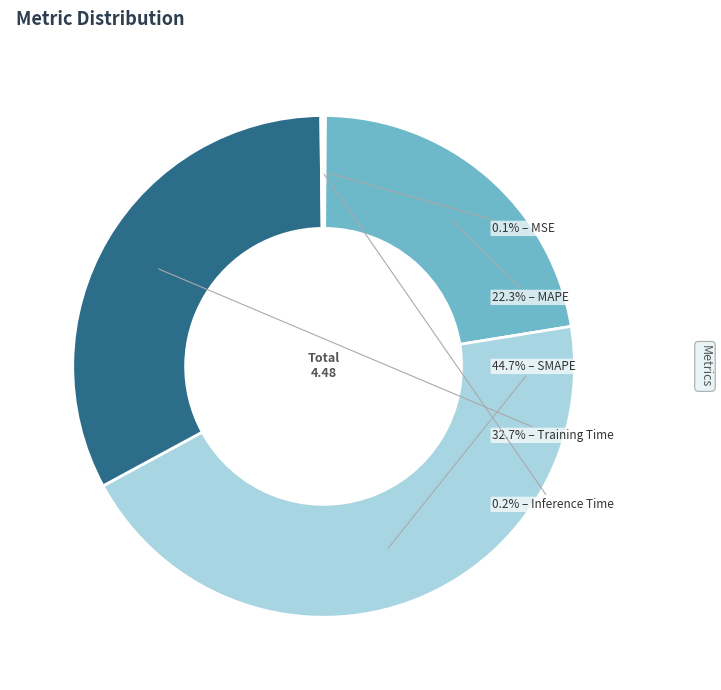

Is there a majority slice in this chart?

No